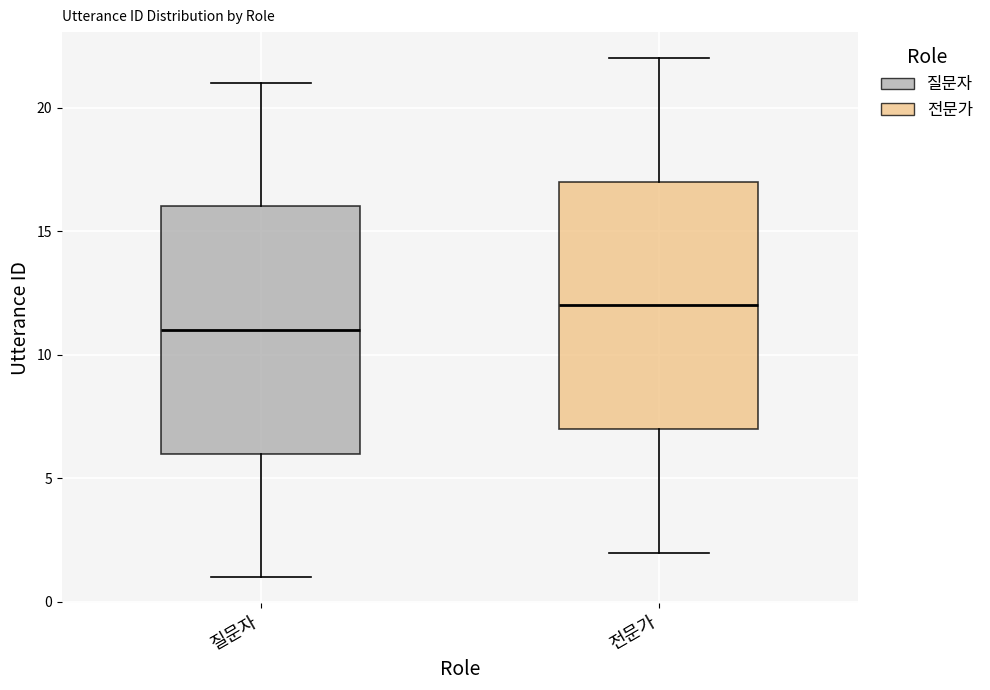

Reading left to right, read every box against the y-axis: the position of its median line, the range the box covers, and the ends of its whiskers. The values are not printed on the chart, so give them approximately, as read against the axis.

질문자: median 11, box 6 to 16, whiskers 1 to 21
전문가: median 12, box 7 to 17, whiskers 2 to 22